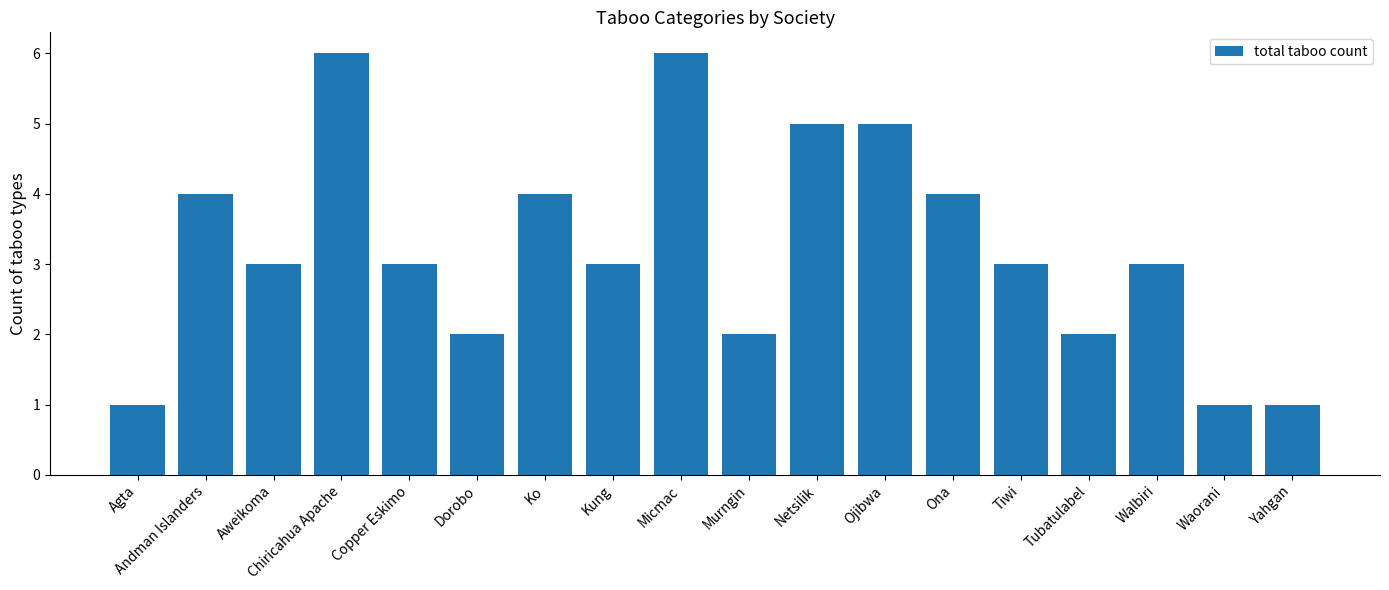

How many series are shown in this chart?

1